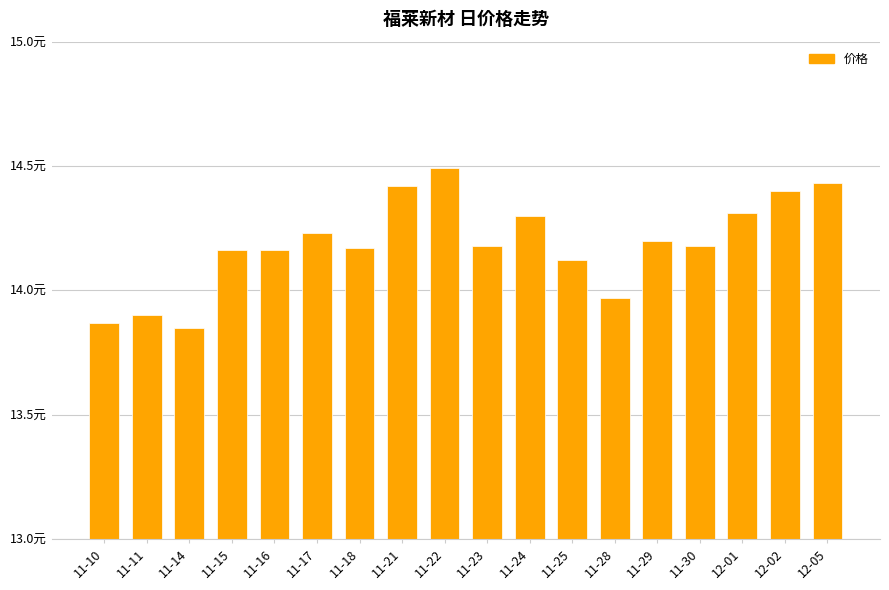

Reading left to right, transcribe all the data shown in this chart.

13.9	13.9	13.8	14.2	14.2	14.2	14.2	14.4	14.5	14.2	14.3	14.1	14.0	14.2	14.2	14.3	14.4	14.4